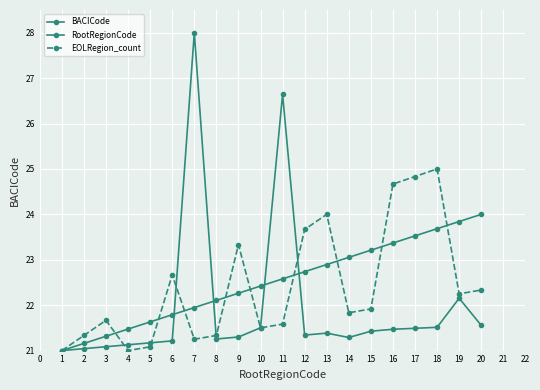

How many categories are shown in the chart?

20